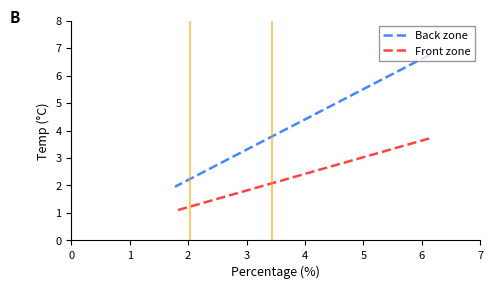

Reading right to left, extract all data points from this chart.

Back zone: 2.0	2.0	2.1	2.2	2.2	2.6	2.7	2.8	3.1	3.3	3.8	4.1	4.1	6.2	6.7
Front zone: 1.1	1.1	1.1	1.2	1.2	1.4	1.5	1.6	1.7	1.8	2.1	2.2	2.2	3.4	3.7